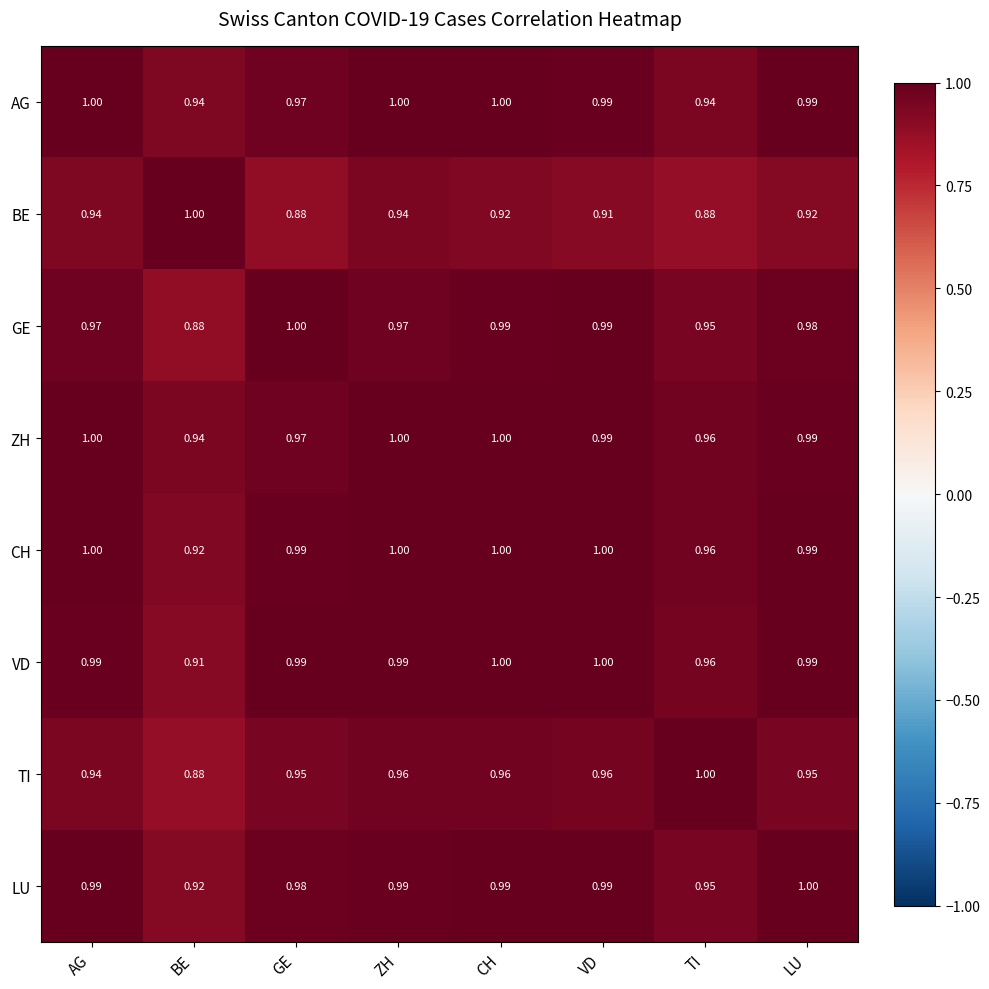

Which category has the lowest value in the CH series?

BE